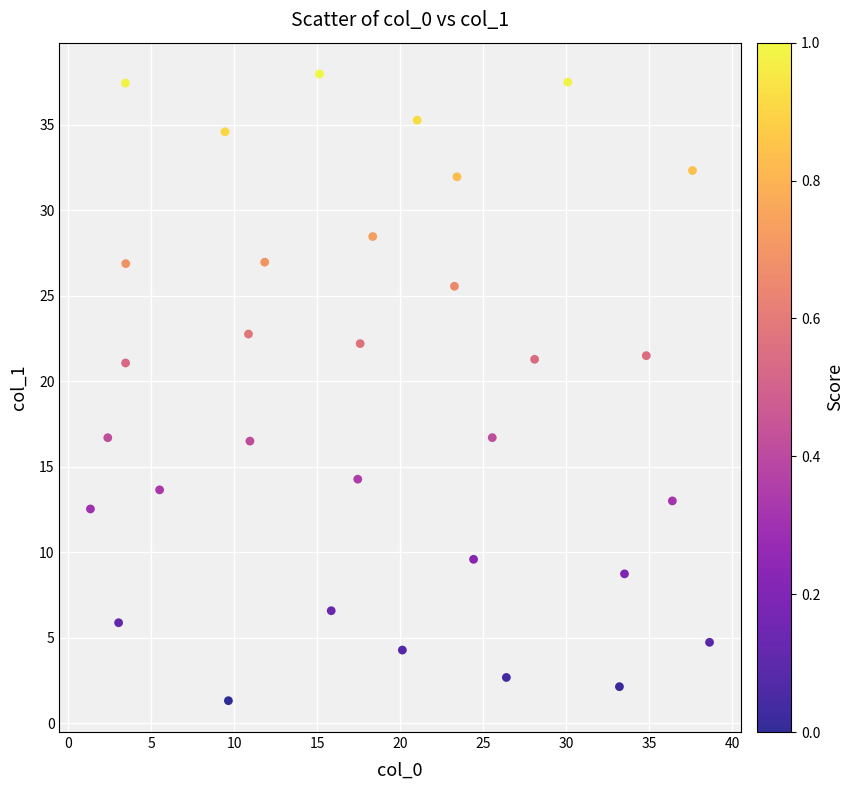

What is the range of Y values (max minus min)?

36.7